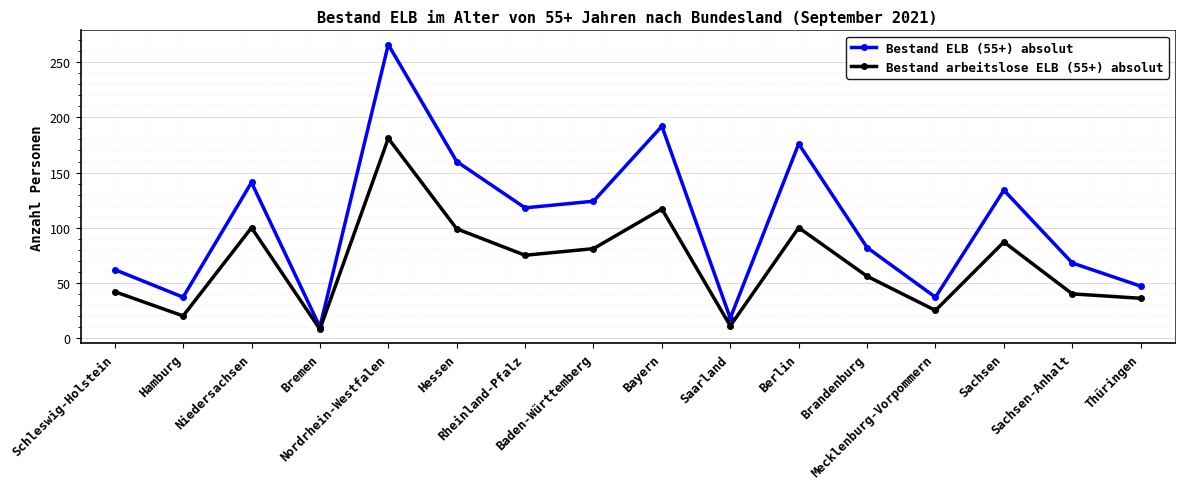

What is the greatest value displayed?

266